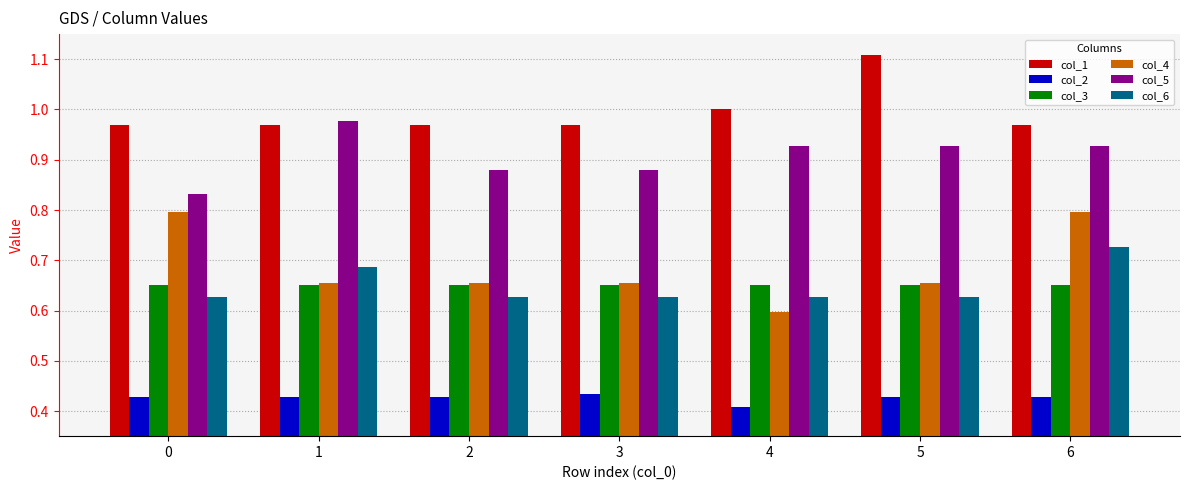

Rank the series by their maximum value, from highest to lowest.

col_1, col_5, col_4, col_6, col_3, col_2